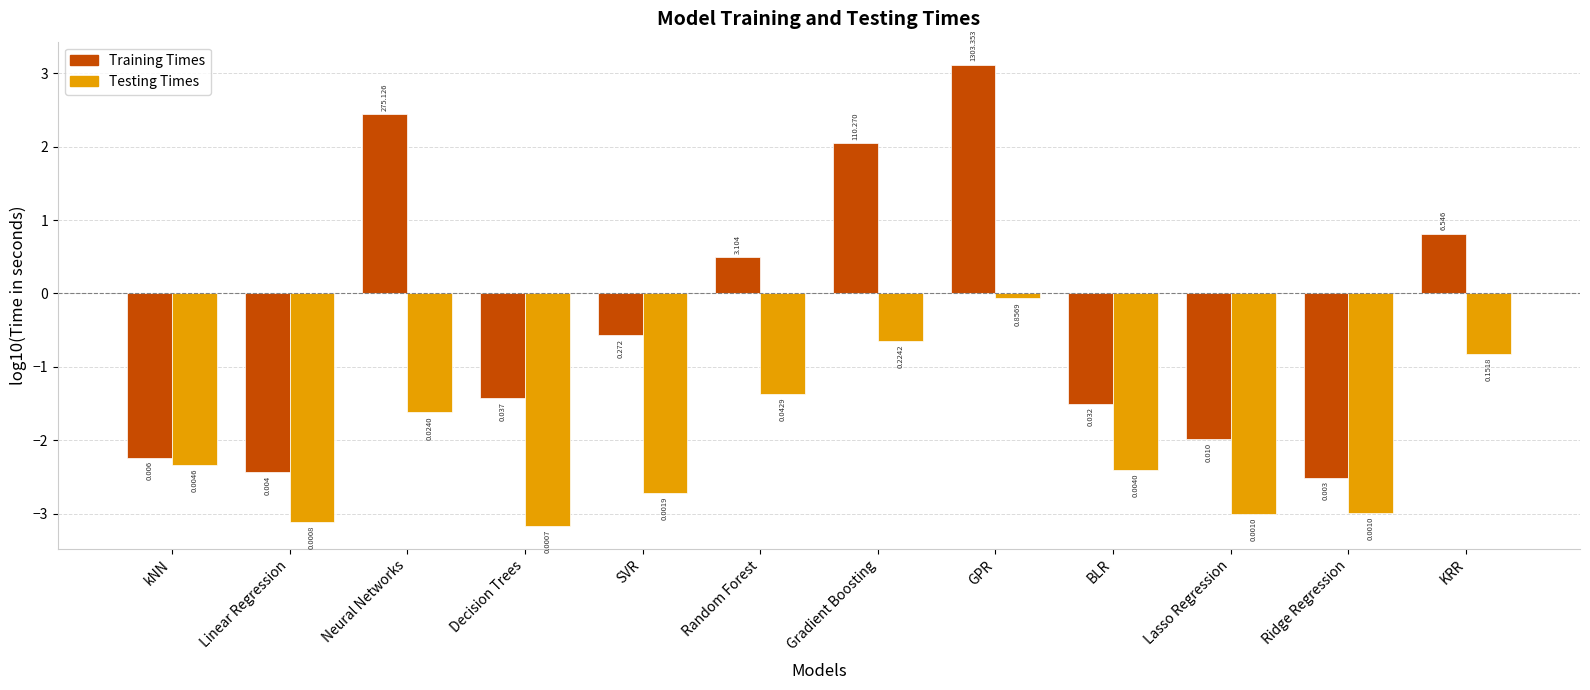

Are the bars horizontal?

No